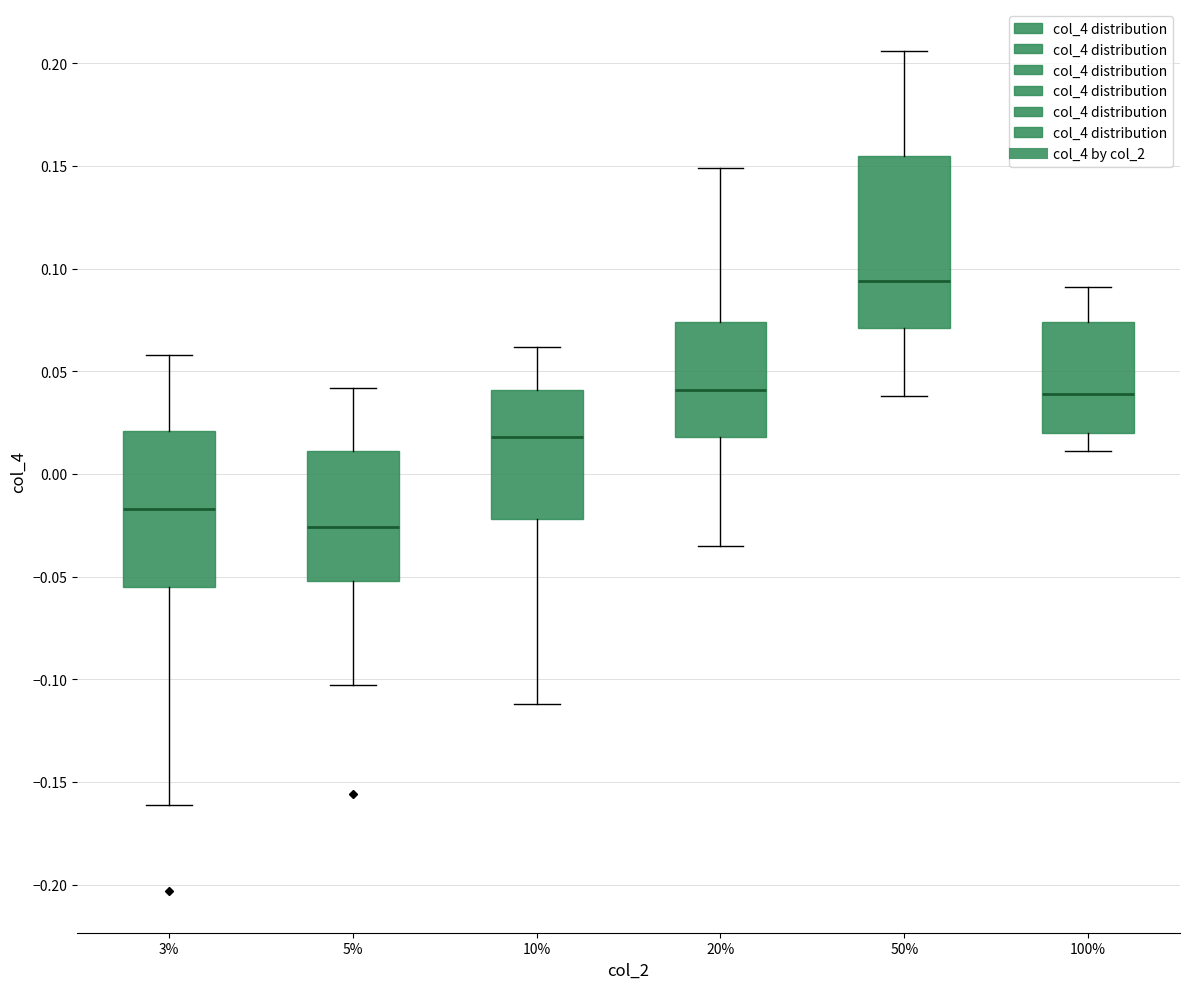

Which box has the lowest median line?

5%